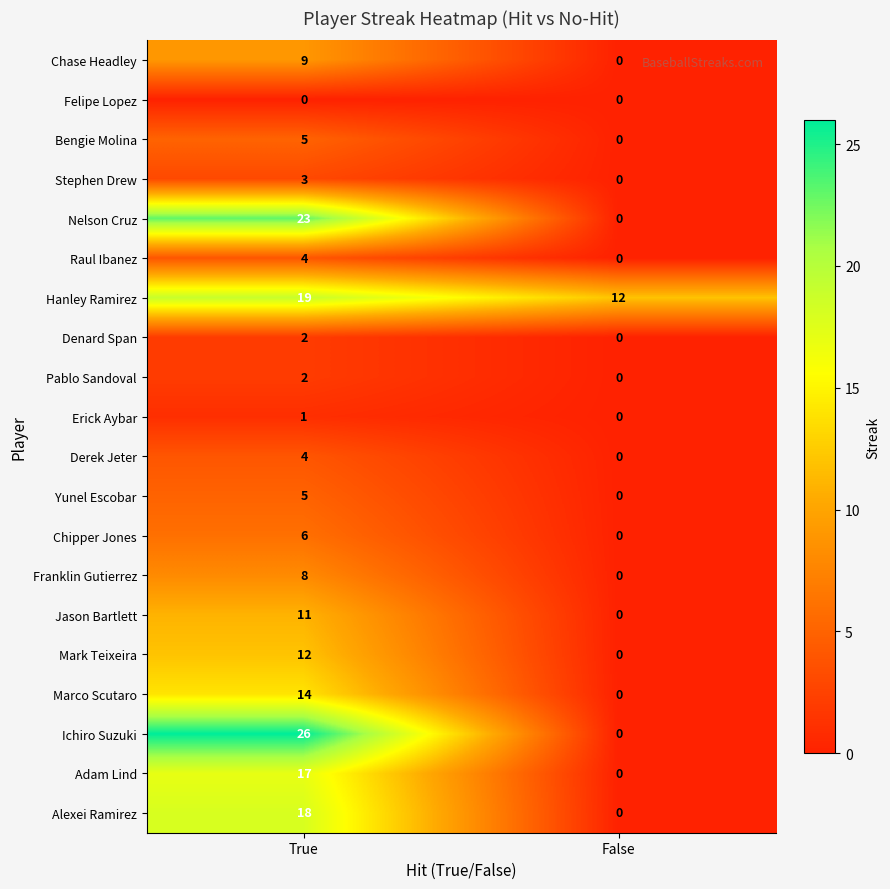

What is the sum of the Derek Jeter values at True and False?

4